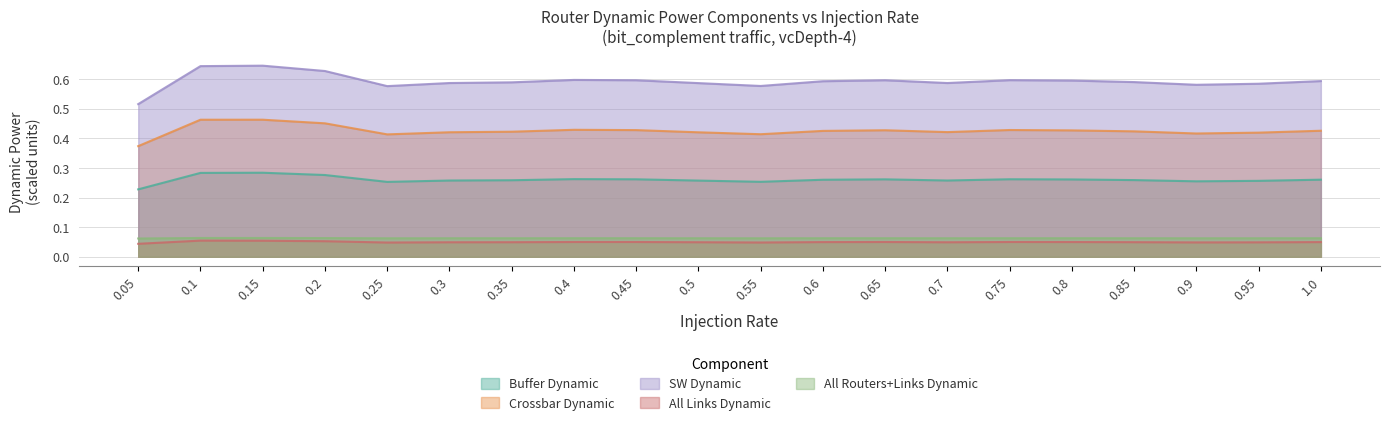

What is the approximate value of all_routers_links_dynamic at 0.45?

0.1